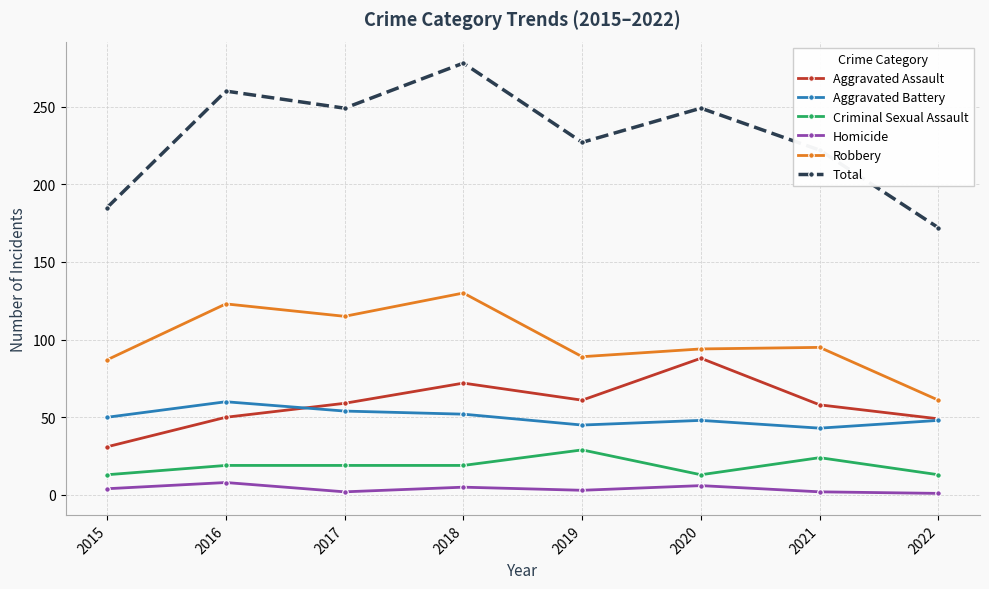

What is the difference between the highest and lowest values at 2016?

252